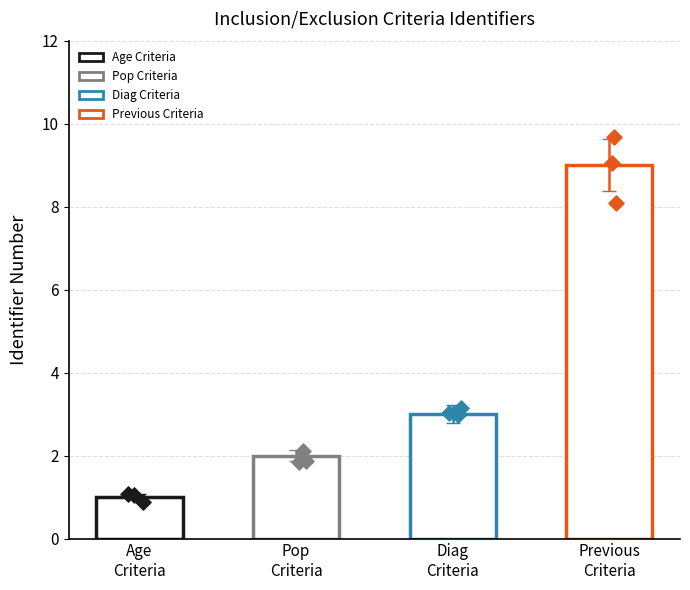

What is the ratio of the value at Diag Criteria to the value at Age Criteria?

3.0